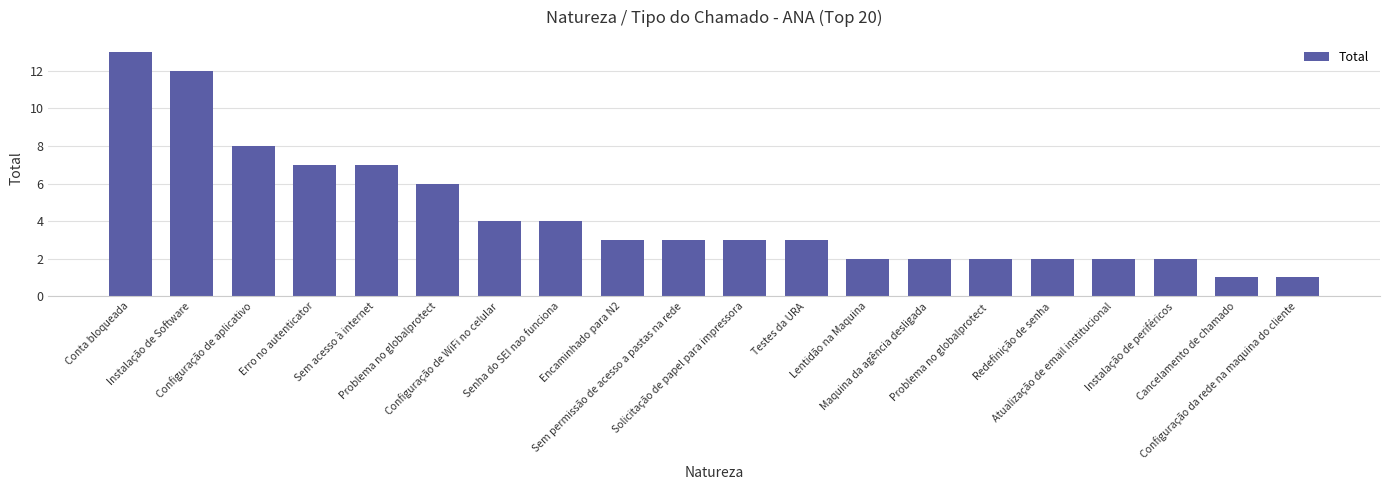

What is the label of the 16th bar from the left?

Redefinição de senha